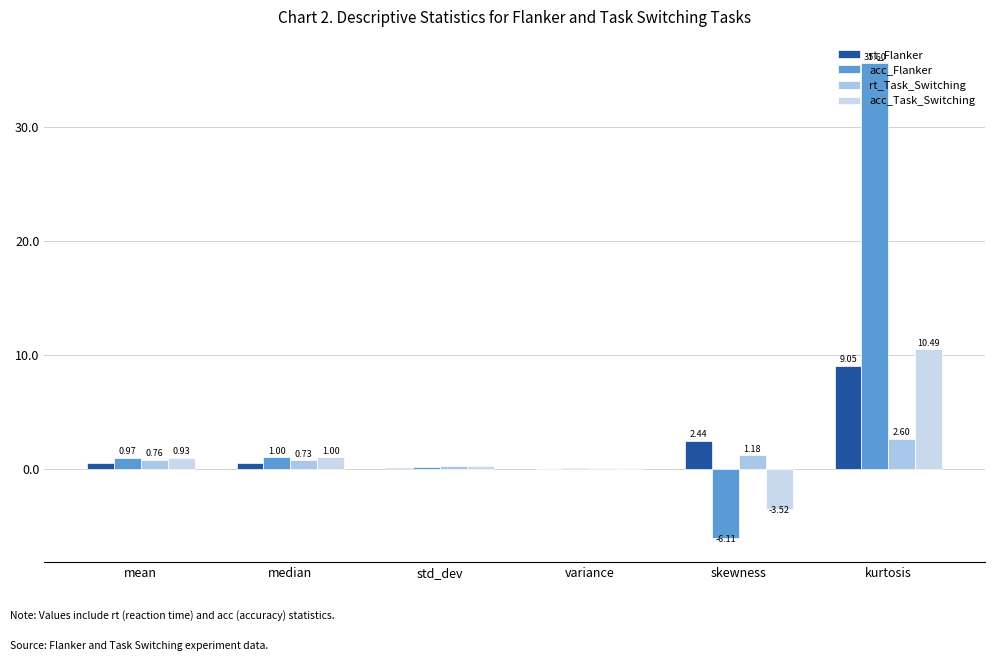

Which category has the highest value in the acc_Flanker series?

kurtosis